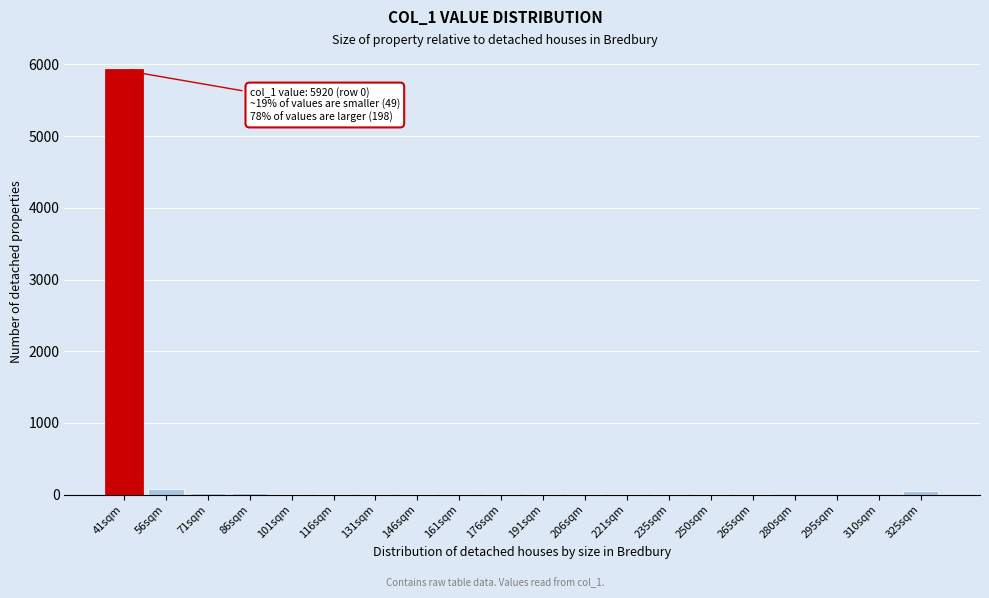

The chart shows a value of 0 at 310sqm. True or false?

True